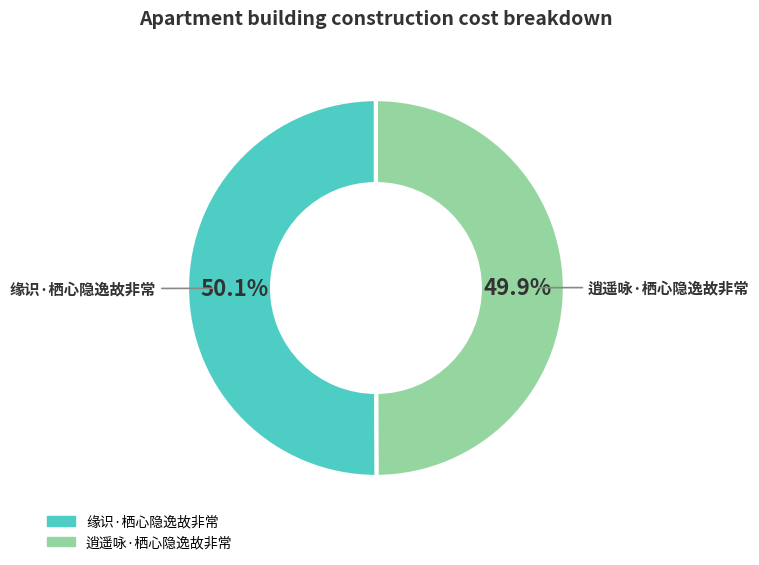

What percentage do 缘识·栖心隐逸故非常 and 逍遥咏·栖心隐逸故非常 together represent?

100.0%